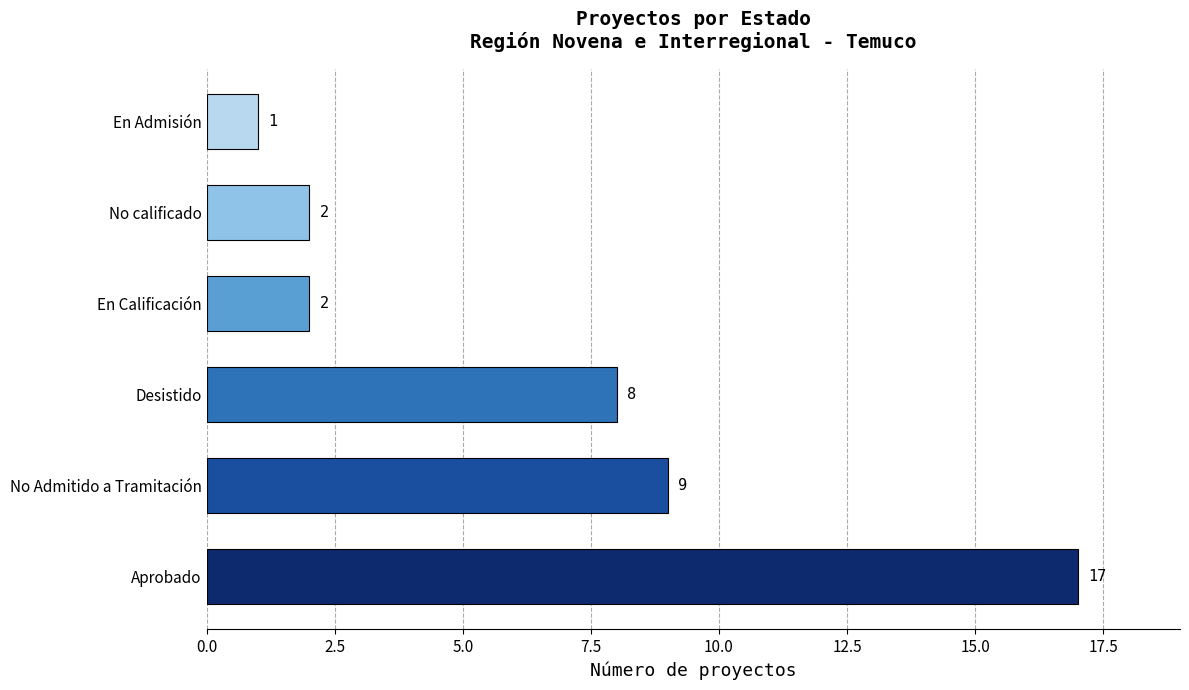

At which label is the value closest to 9?

No Admitido a Tramitación